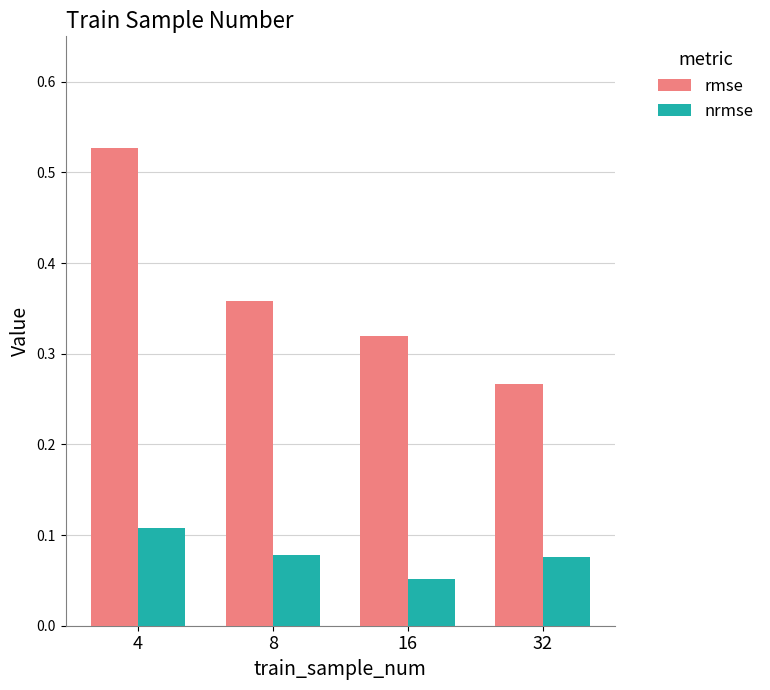

Which series has the largest range (max minus min)?

rmse